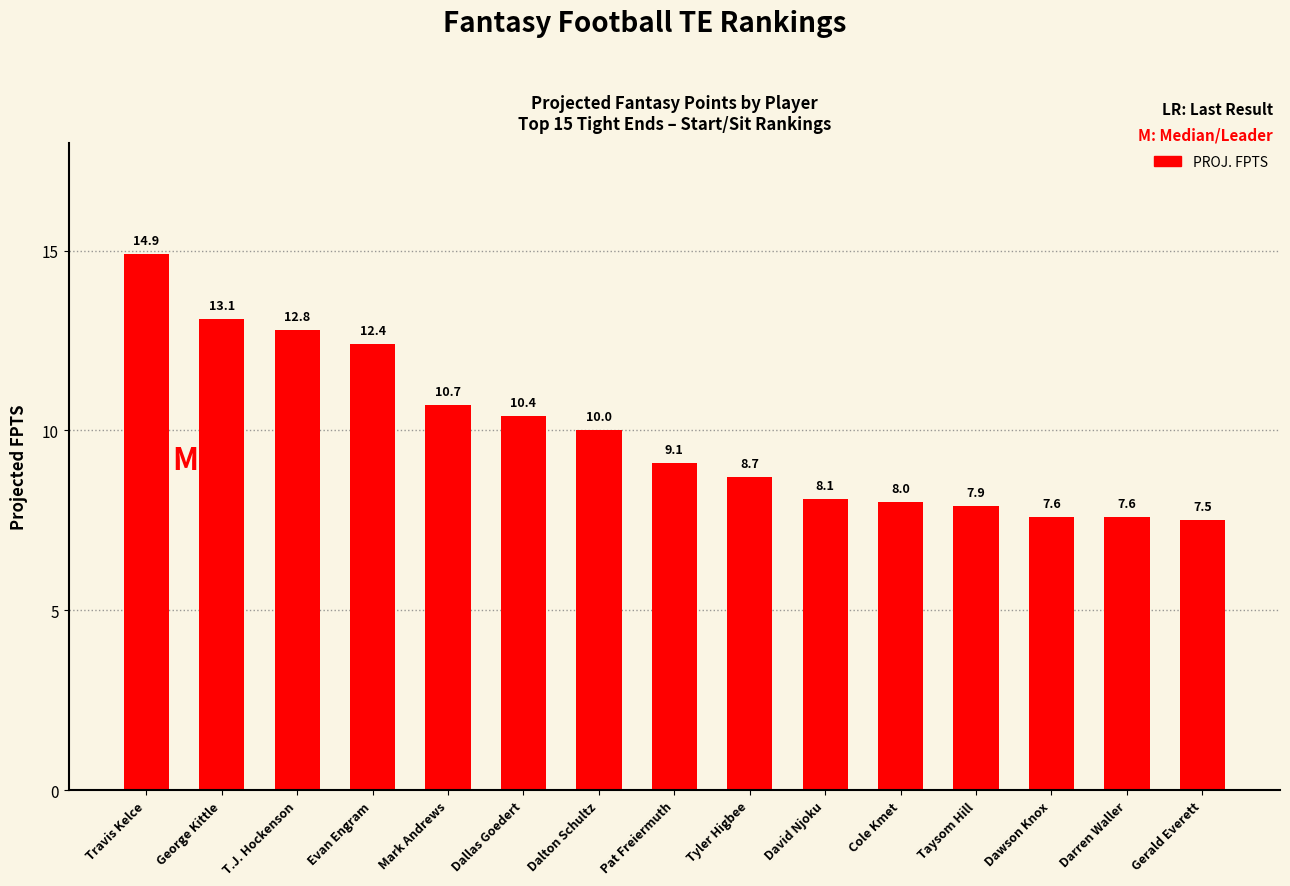

Reading left to right, list all the values displayed in this chart.

Travis Kelce=14.9	George Kittle=13.1	T.J. Hockenson=12.8	Evan Engram=12.4	Mark Andrews=10.7	Dallas Goedert=10.4	Dalton Schultz=10.0	Pat Freiermuth=9.1	Tyler Higbee=8.7	David Njoku=8.1	Cole Kmet=8.0	Taysom Hill=7.9	Dawson Knox=7.6	Darren Waller=7.6	Gerald Everett=7.5